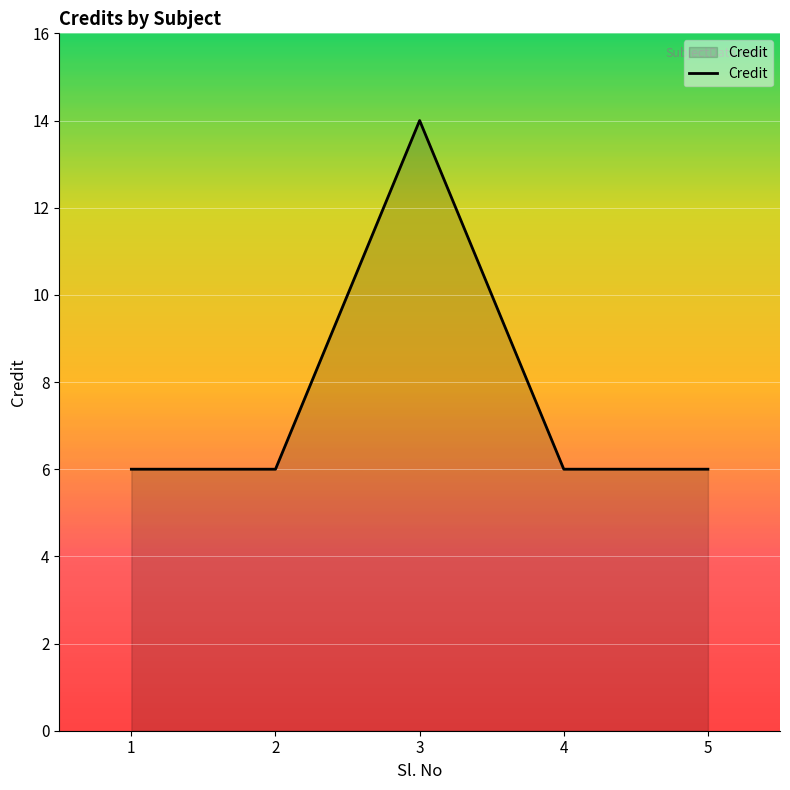

The value at 5 is 2. True or false?

False